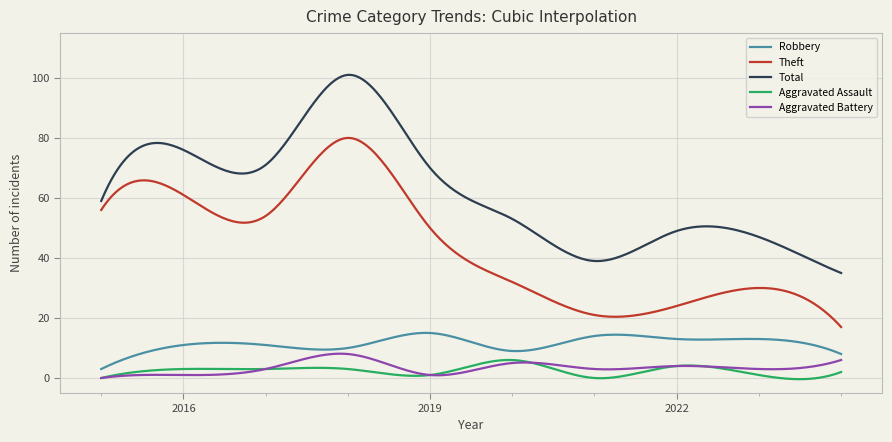

True or false: Theft and Robbery intersect in this chart.

False